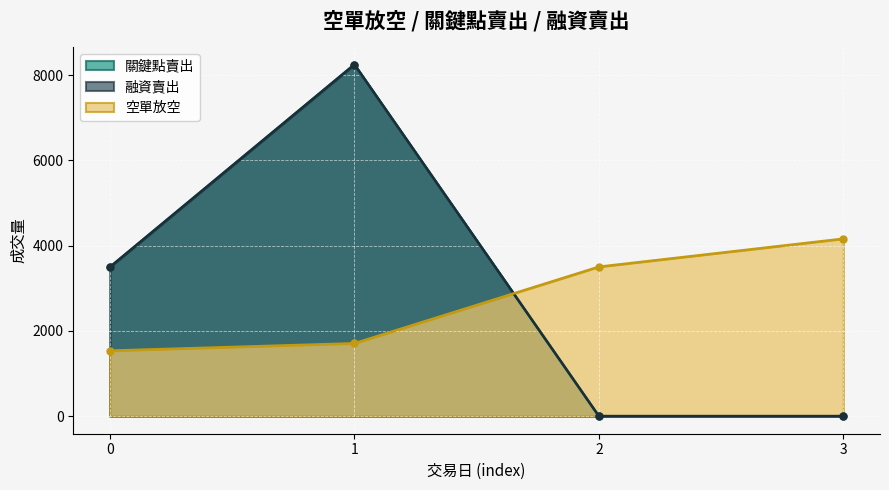

How many times do 空單放空 and 關鍵點賣出 cross each other?

1